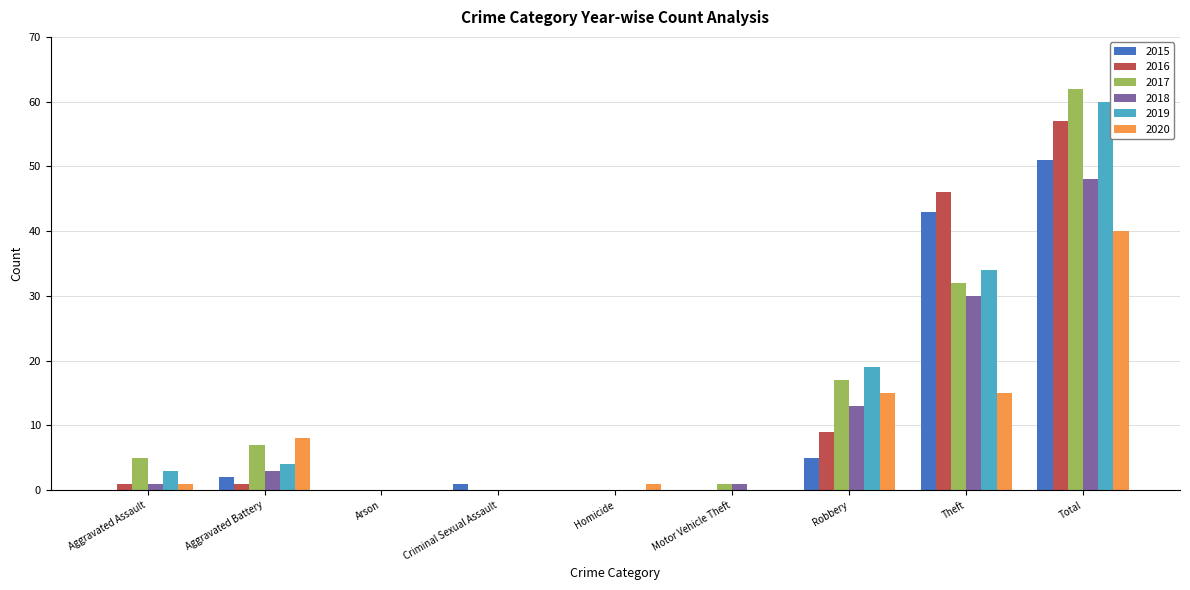

What is the sum of all 2018 values?

96